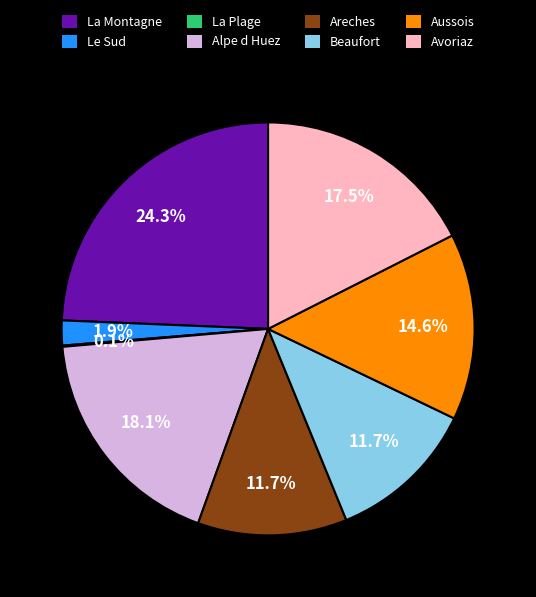

Does any single category account for the majority?

No